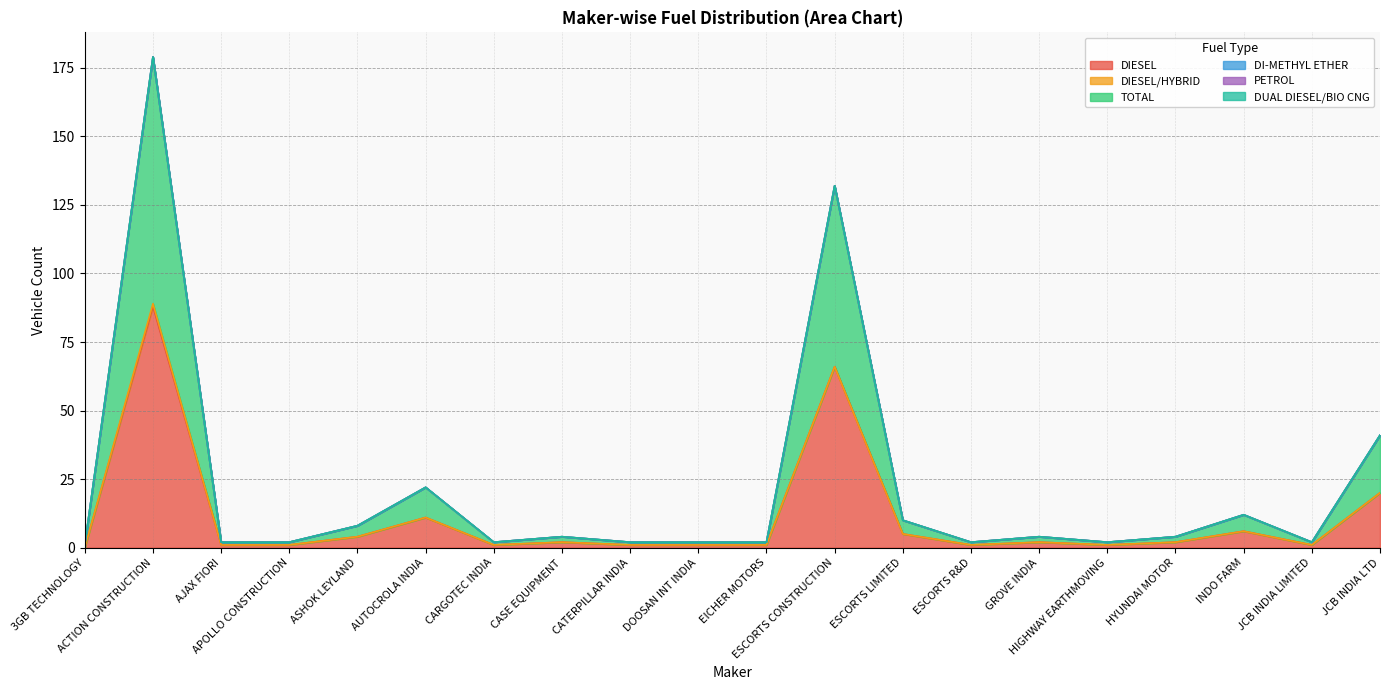

At how many categories does at least one series exceed 89?

1